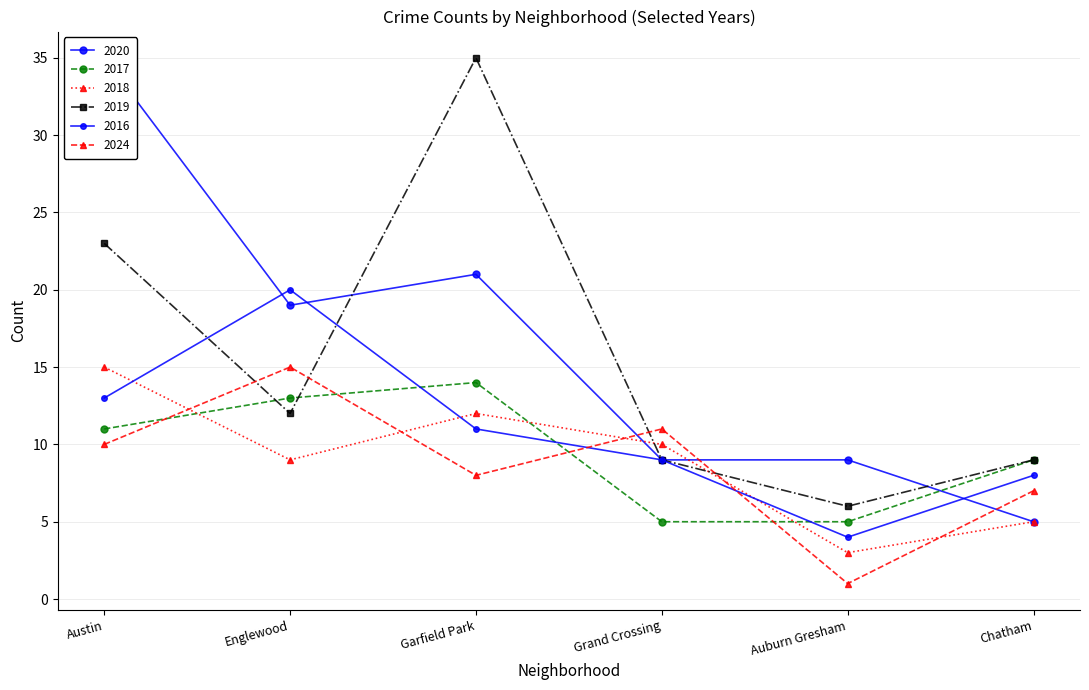

The value of 2019 at Garfield Park is 57. True or false?

False